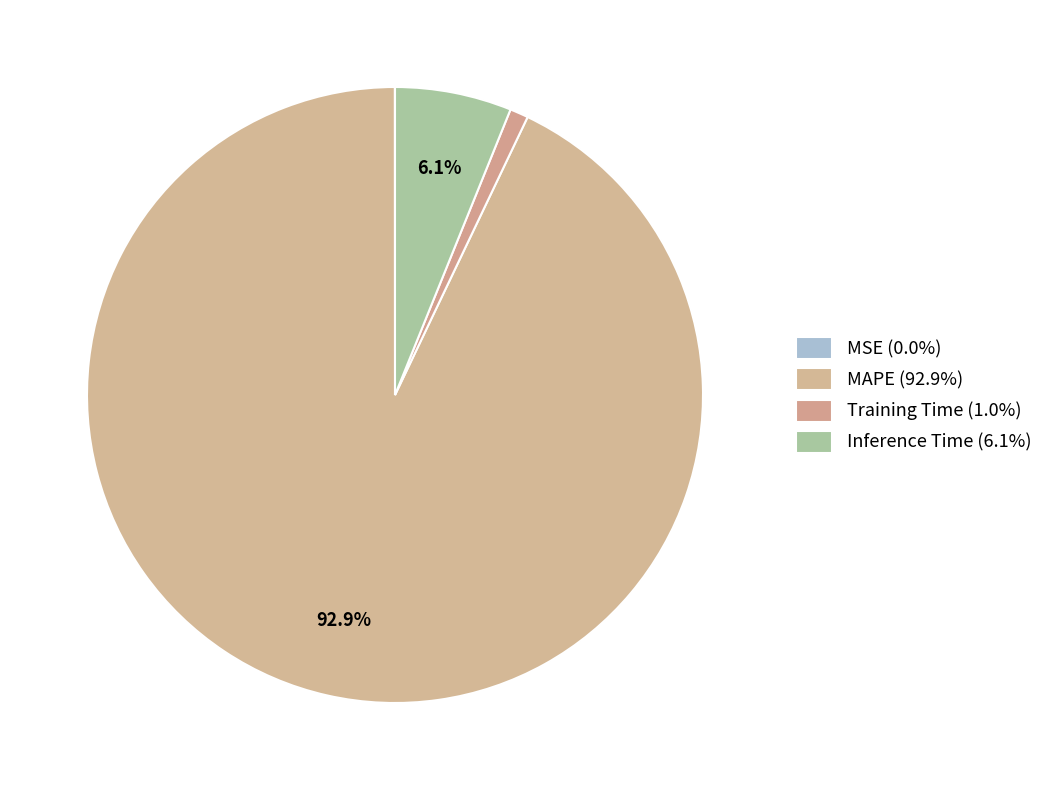

Is Inference Time the majority of the pie?

No